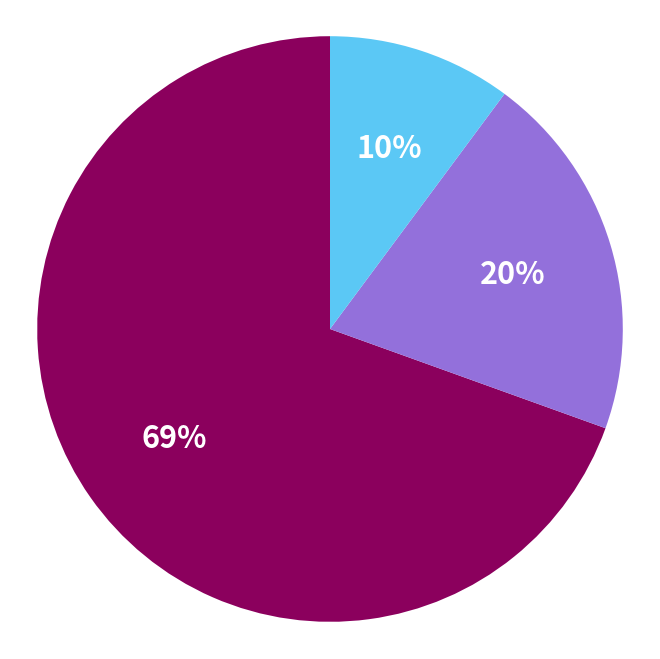

To the nearest percent, what is the average slice percentage?

33%